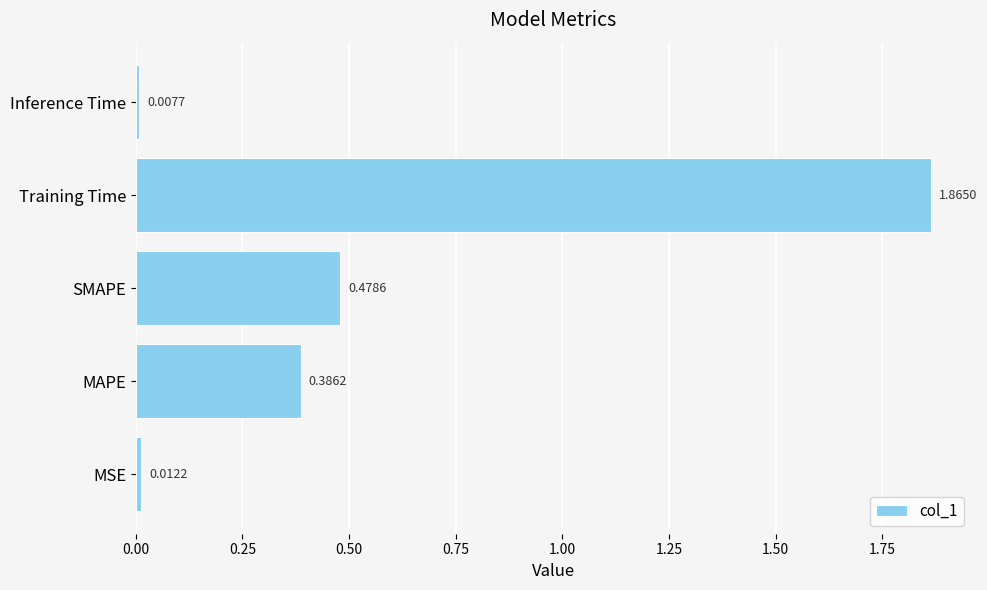

At which category does the chart reach its minimum across all series?

Inference Time